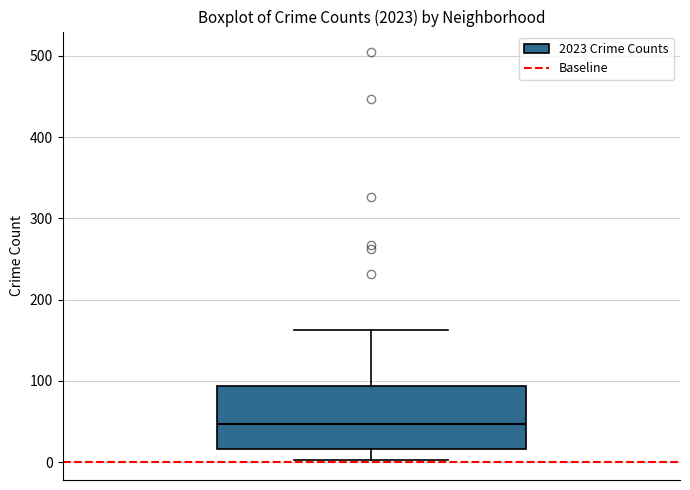

Read this box plot against the y-axis: the position of the median line, the range covered by the box, and the ends of both whiskers. The values are not printed on the chart, so give them approximately, as read against the axis.

median 50, box 20 to 90, whiskers 0 to 160